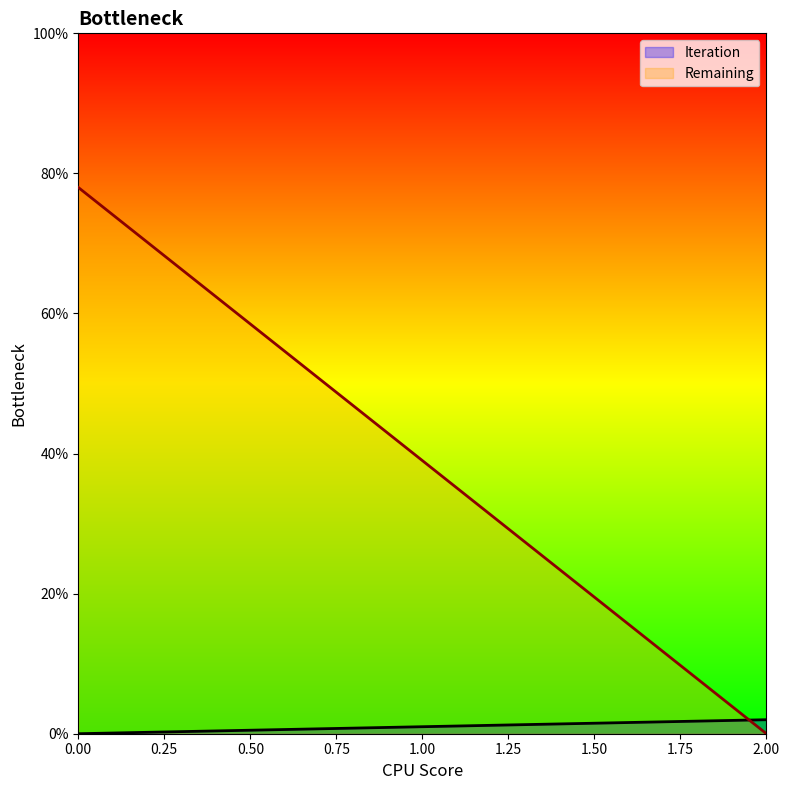

What are all the series names shown in the legend?

Iteration, Remaining